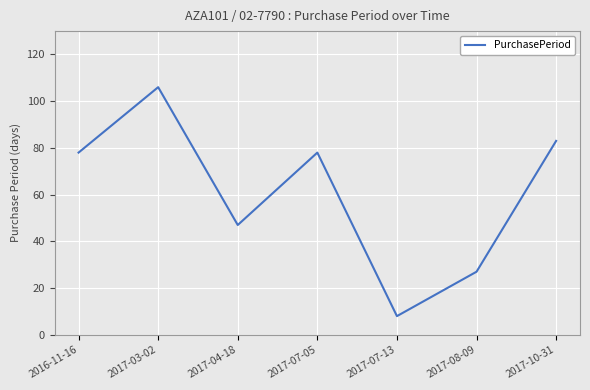

True or false: the data shows 27 at 2017-08-09.

True